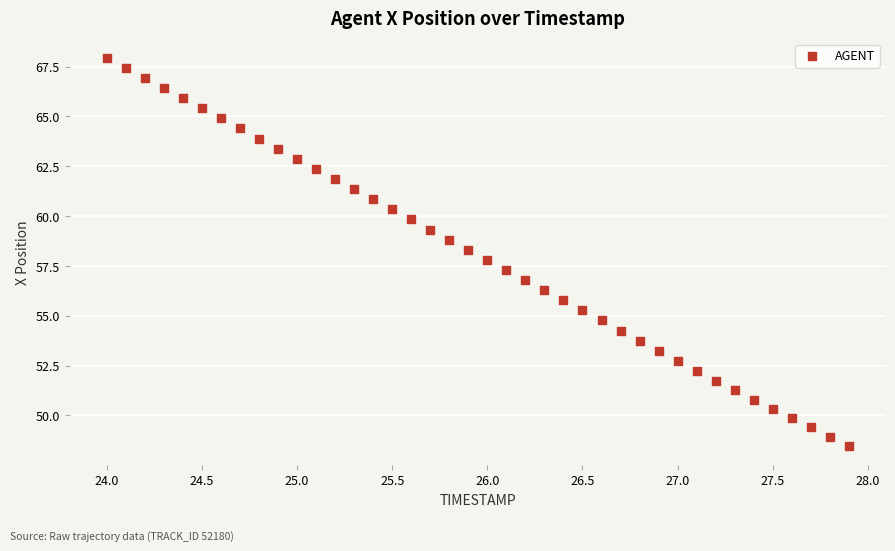

What is the range of X values (max minus min)?

3.9